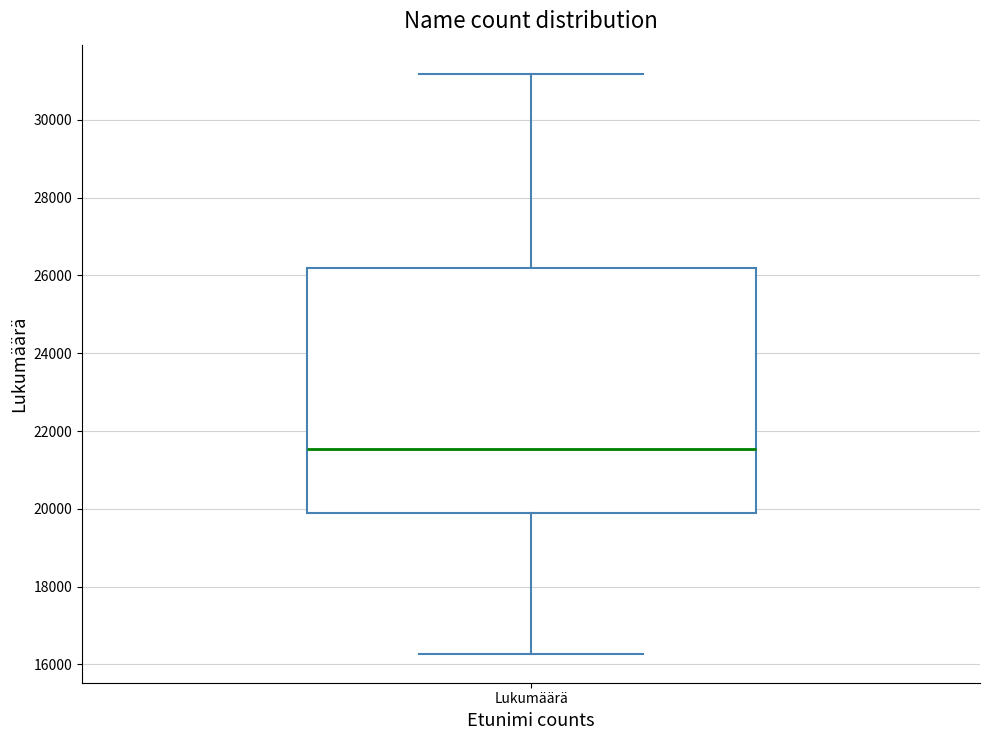

Where does the median line of the box for Lukumäärä sit on the y-axis? The values are not printed on the chart, so give them approximately, as read against the axis.

21600